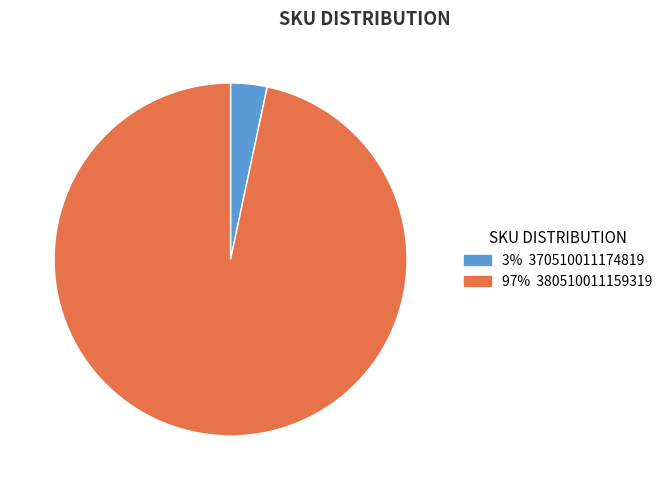

Is there a majority slice in this chart?

Yes